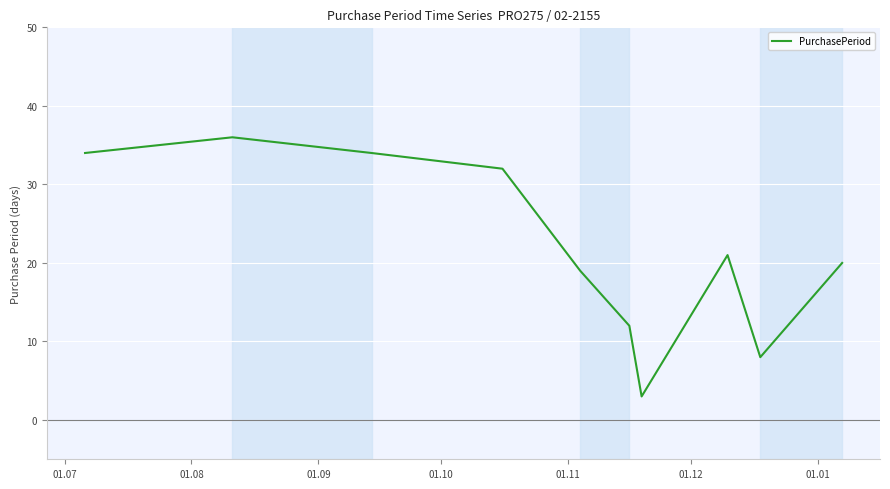

What is the greatest value displayed?

36